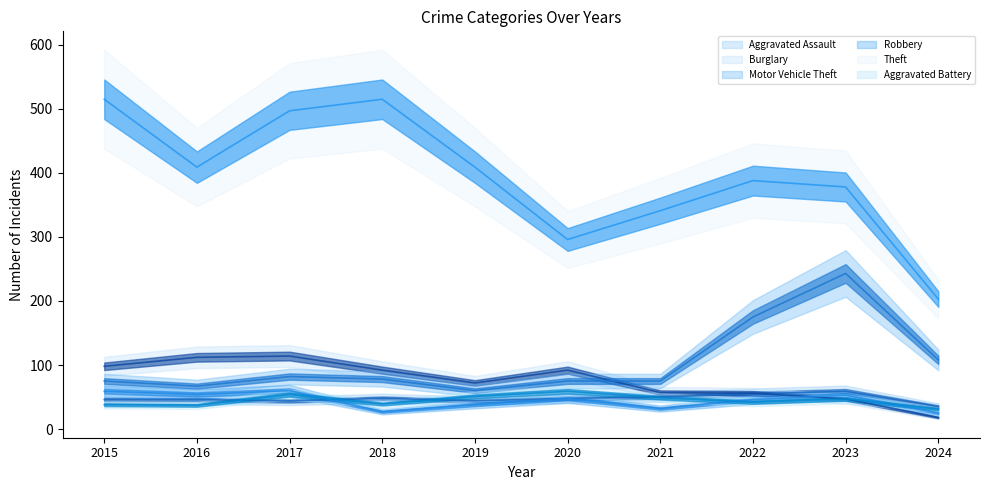

List the labels in order of Burglary value, largest first.

2017, 2016, 2015, 2018, 2020, 2019, 2021, 2022, 2023, 2024